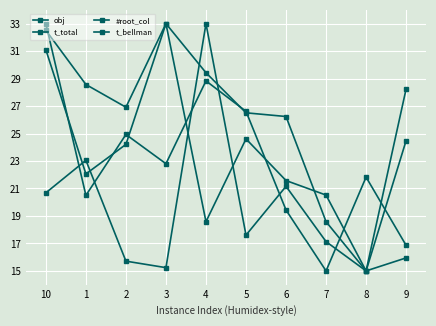

Reading right to left, transcribe all the data shown in this chart.

obj: 9=16.9	8=21.8	7=15.0	6=19.4	5=26.6	4=28.8	3=22.8	2=24.9	1=20.5	10=33.0
t_total: 9=24.5	8=15.0	7=18.6	6=26.2	5=26.5	4=29.4	3=33.0	2=26.9	1=28.6	10=32.5
#root_col: 9=28.2	8=15.0	7=20.5	6=21.6	5=24.6	4=18.6	3=33.0	2=24.2	1=22.1	10=31.1
t_bellman: 9=15.9	8=15.0	7=17.1	6=21.2	5=17.6	4=33.0	3=15.2	2=15.7	1=23.1	10=20.7